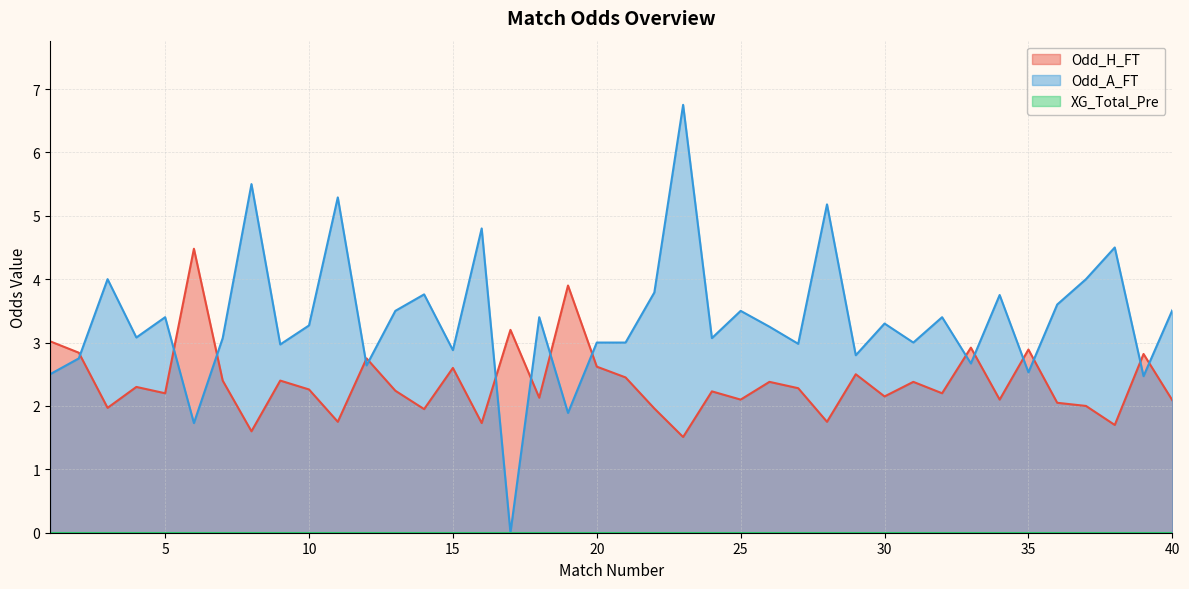

Which series ends up on top after the final intersection of Odd_H_FT and Odd_A_FT?

Odd_A_FT